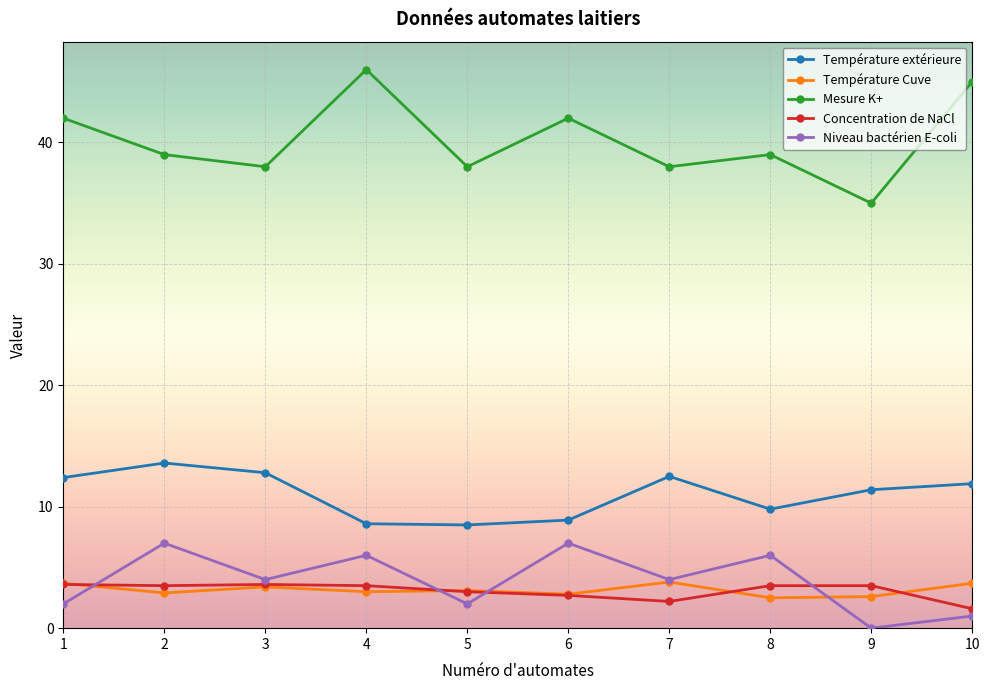

Is the value of Niveau bactérien E-coli at 6 greater than the value of Mesure K+ at 6?

No